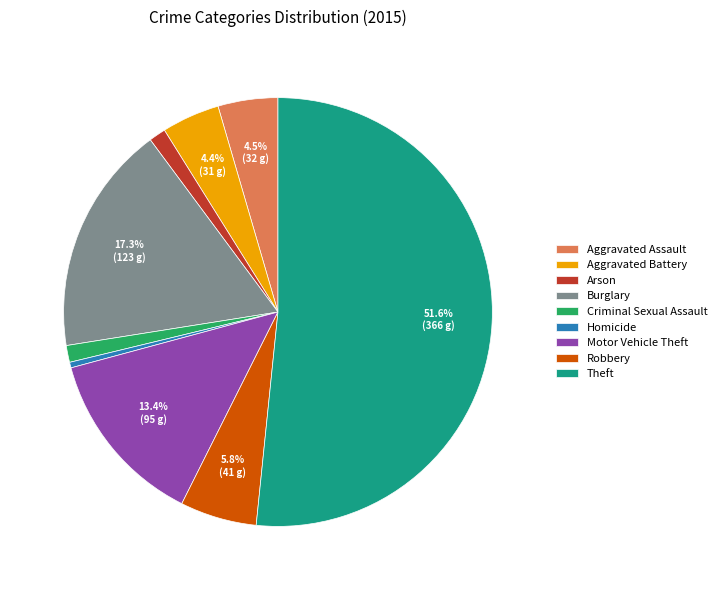

Between Homicide and Robbery, which is larger?

Robbery